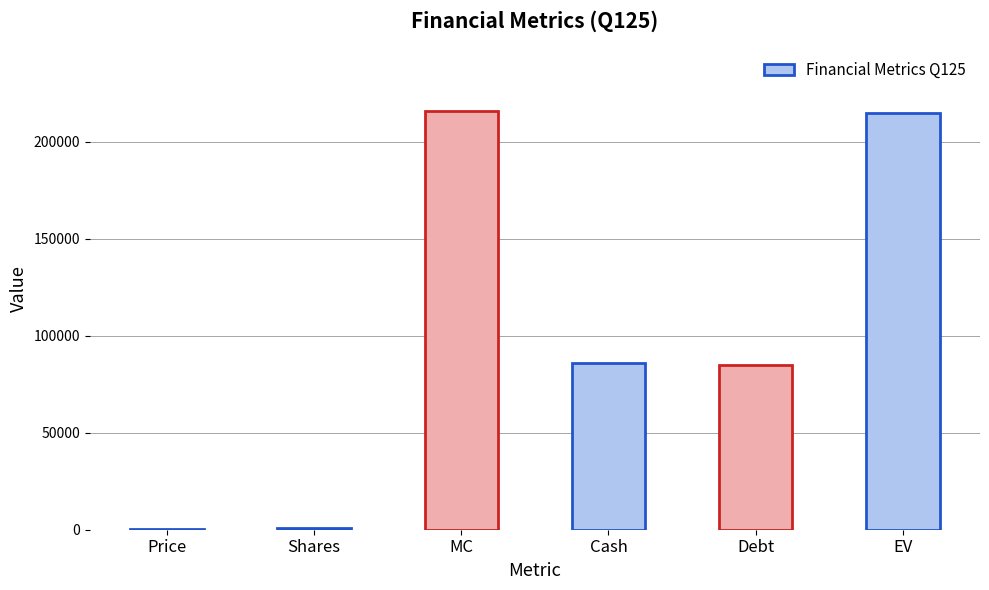

Are the bars horizontal?

No